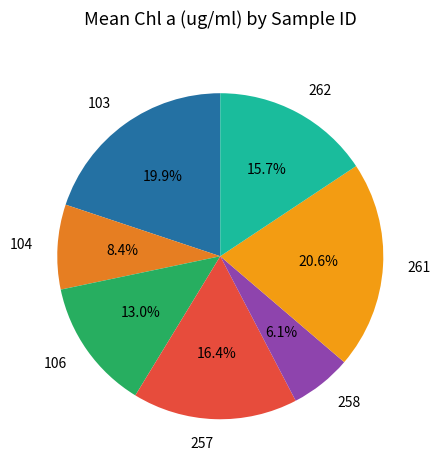

Which has a higher value, 262 or 104?

262